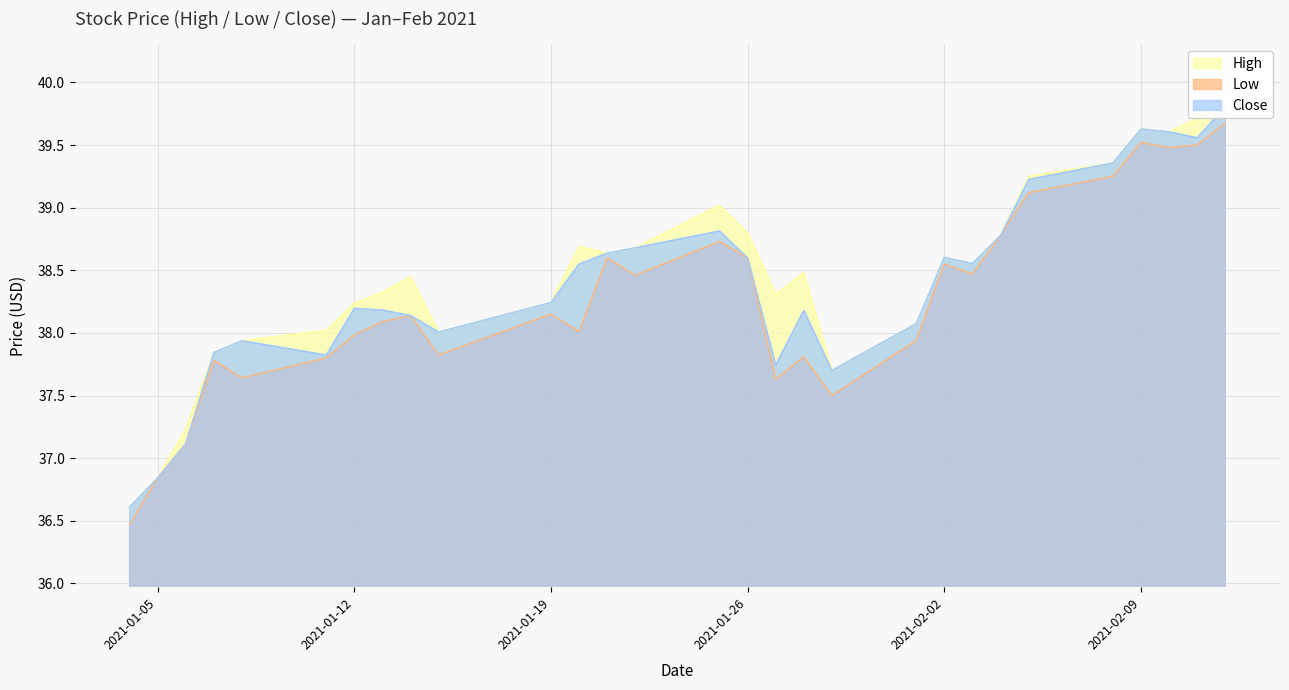

What is the difference between the maximum and minimum values in the Close series?

3.2